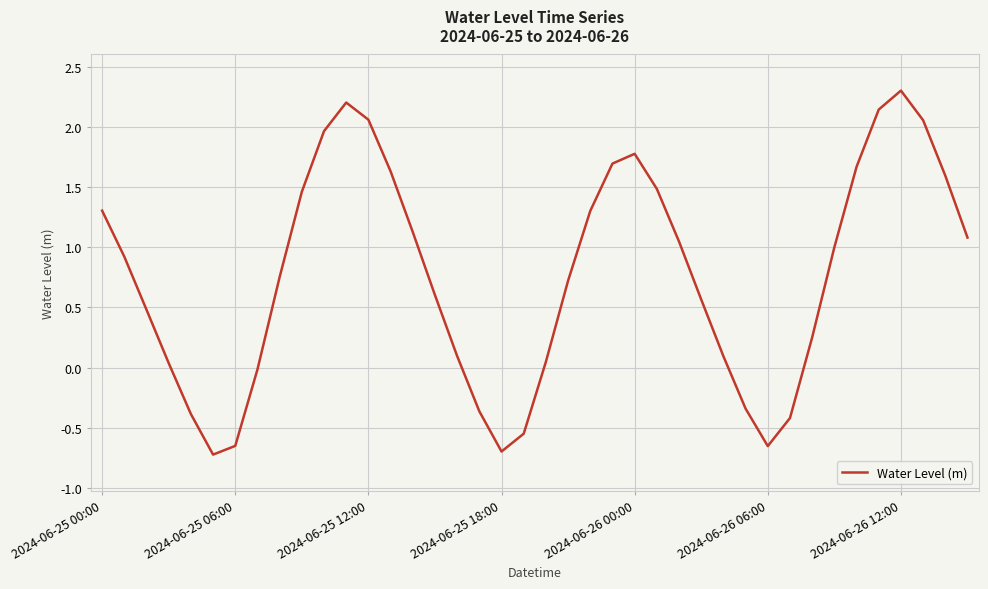

Does the chart have visible grid lines?

Yes